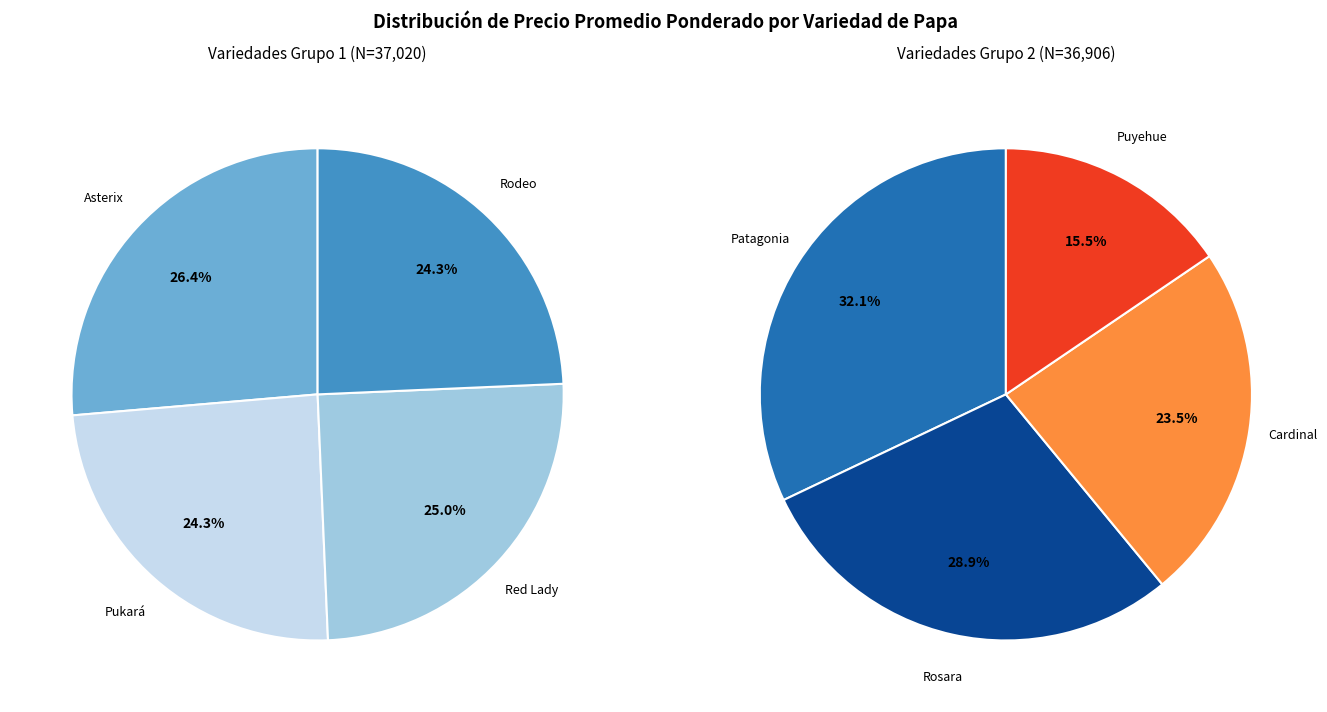

To the nearest percent, what is the difference between the Cardinal and Red Lady slice percentages?

1%